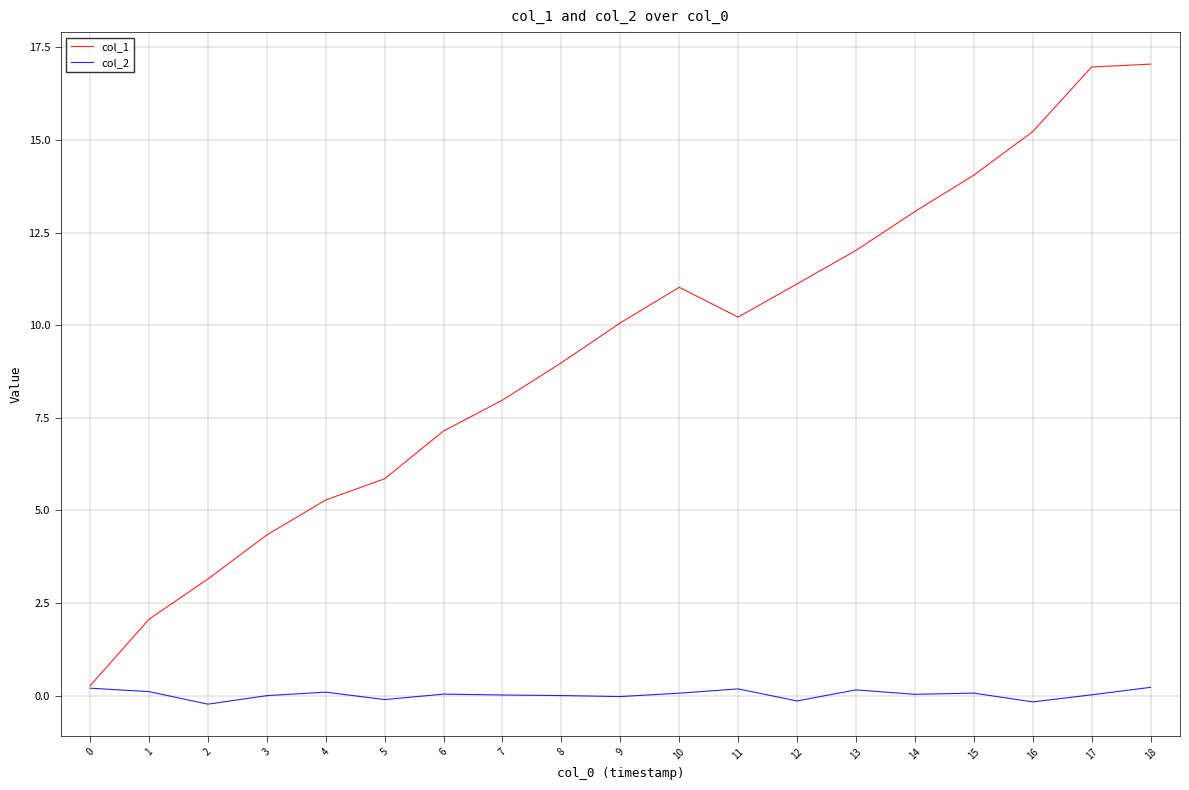

List the labels in order of col_2 value, largest first.

18, 0, 11, 13, 1, 4, 15, 10, 6, 14, 17, 7, 8, 3, 9, 5, 12, 16, 2